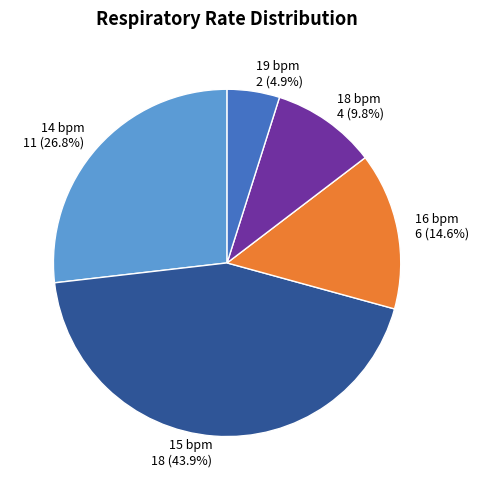

What is the smallest slice in the pie chart?

19 bpm 2 (4.9%)